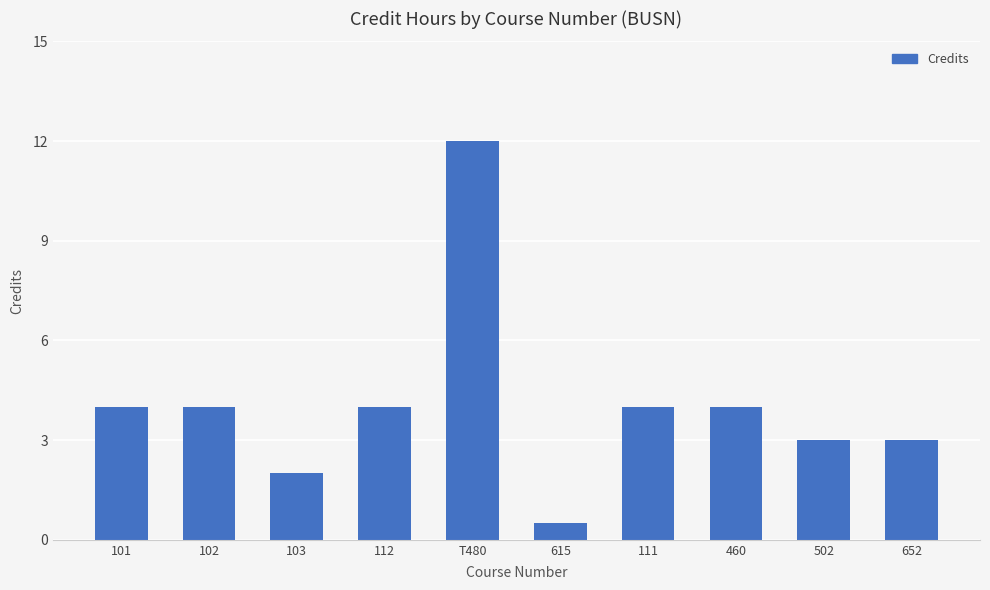

What is the label of the 1st bar from the right?

652